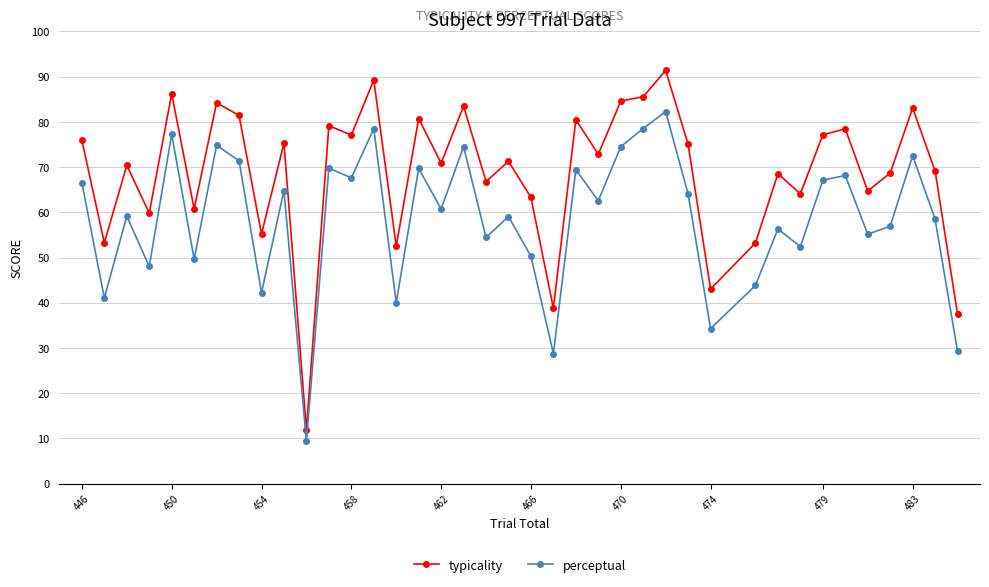

In perceptual, how many points are higher than both neighbors (excluding endpoints)?

14